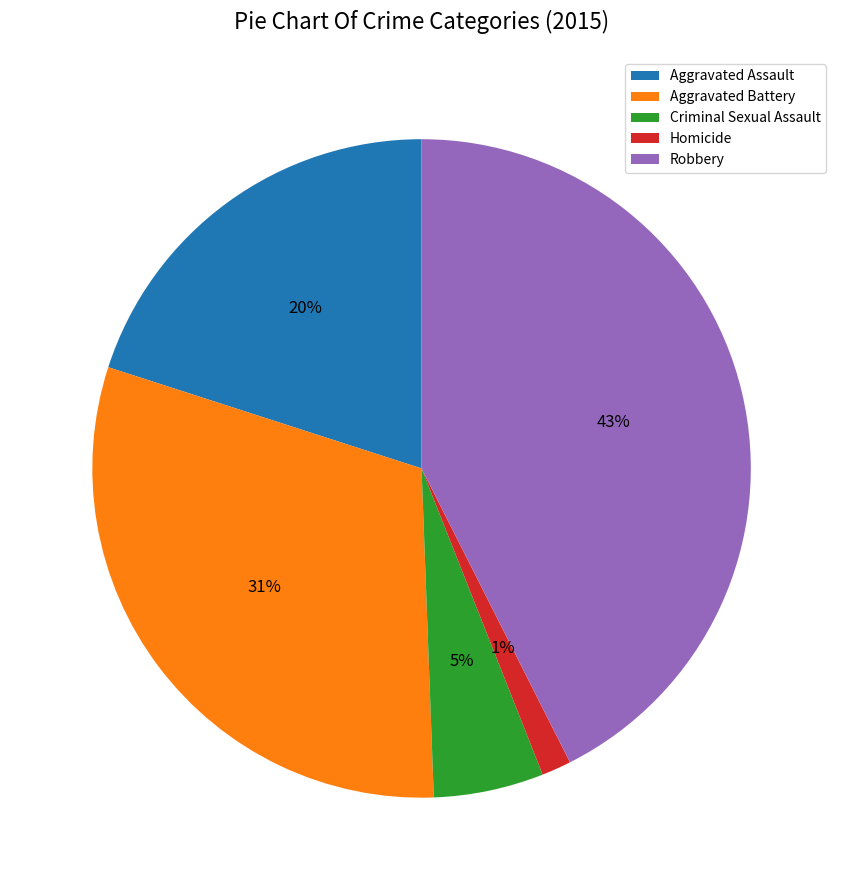

To the nearest percent, what percentage of the pie is Homicide?

1%